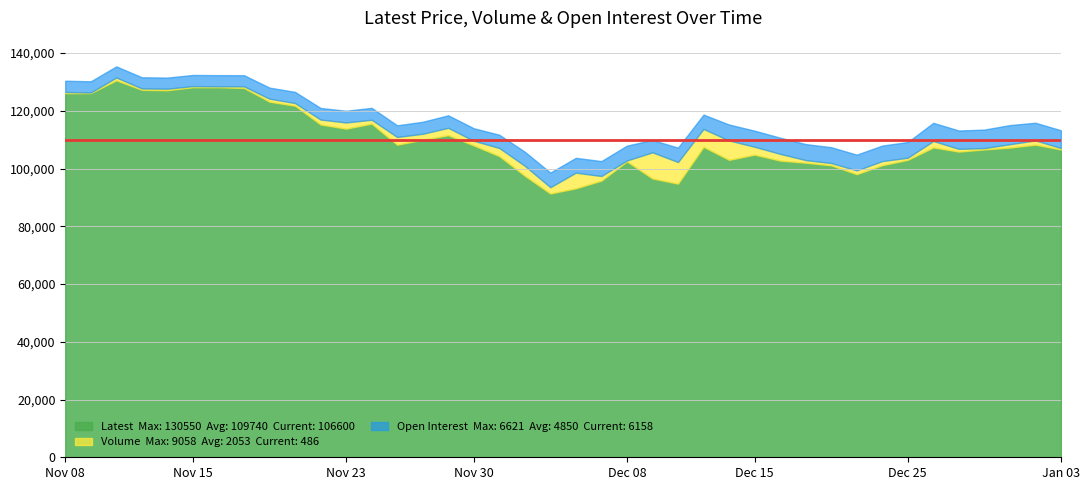

What is the value of the Open Interest point at the 29th from the left?

5610